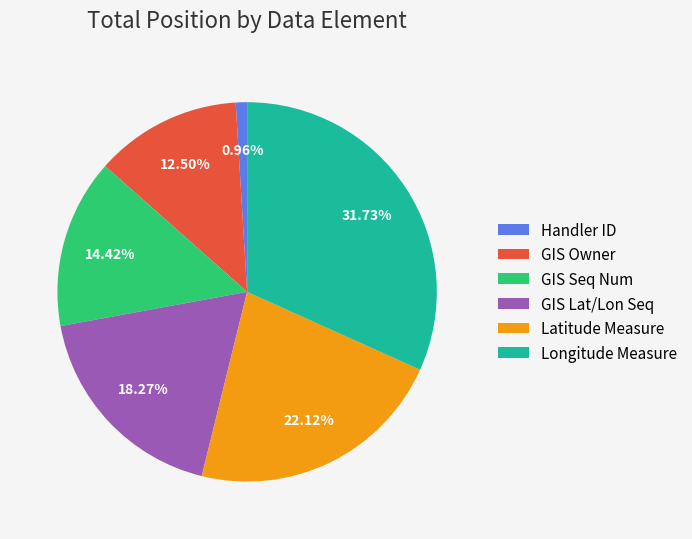

What portion of the pie excludes Handler ID?

99.0%